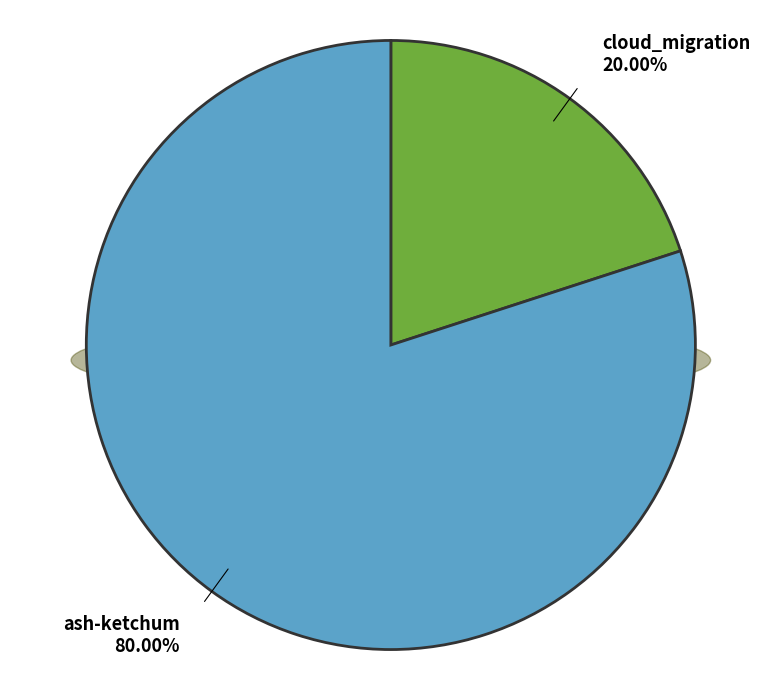

What is the largest slice in the pie chart?

ash-ketchum